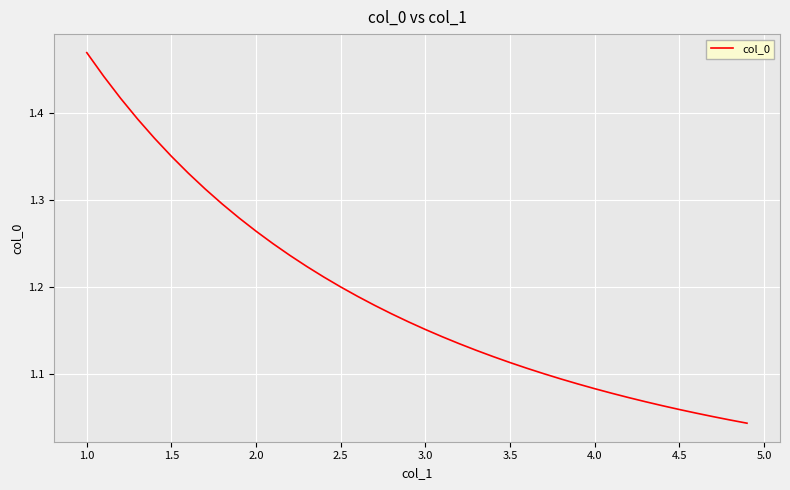

What is the difference between the maximum and minimum values?

0.4